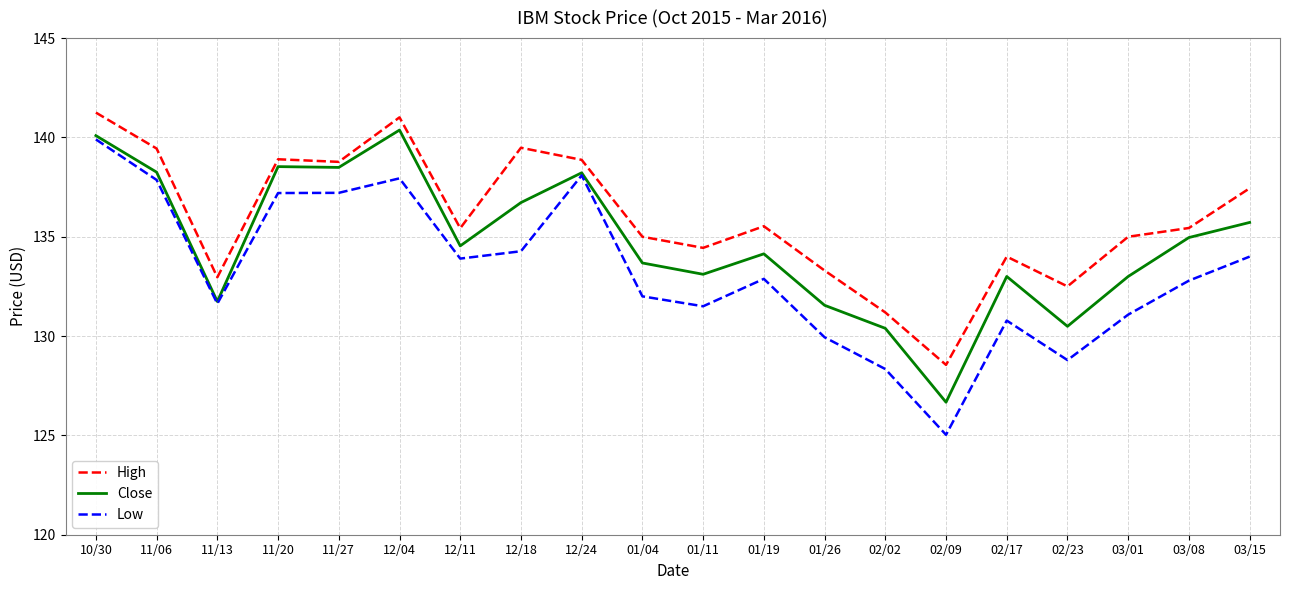

Does the chart have visible grid lines?

Yes